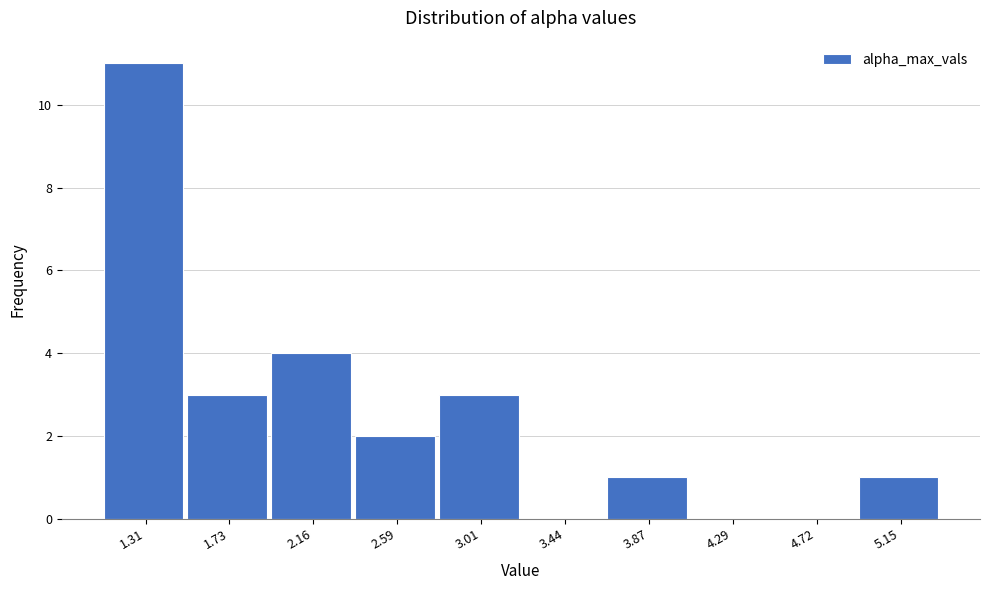

Reading left to right, list all the values displayed in this chart.

1.31=11	1.73=3	2.16=4	2.59=2	3.01=3	3.44=0	3.87=1	4.29=0	4.72=0	5.15=1